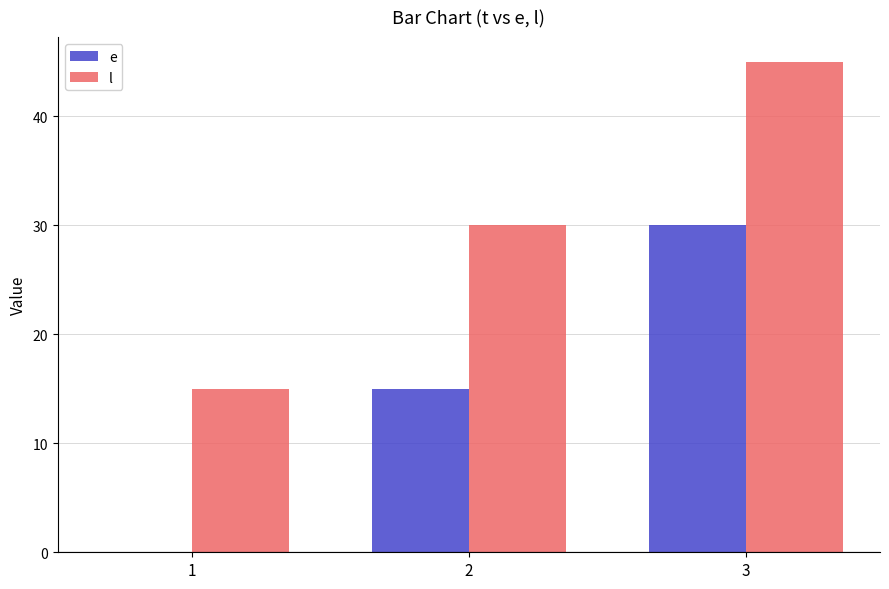

What is the average value of the e series?

15